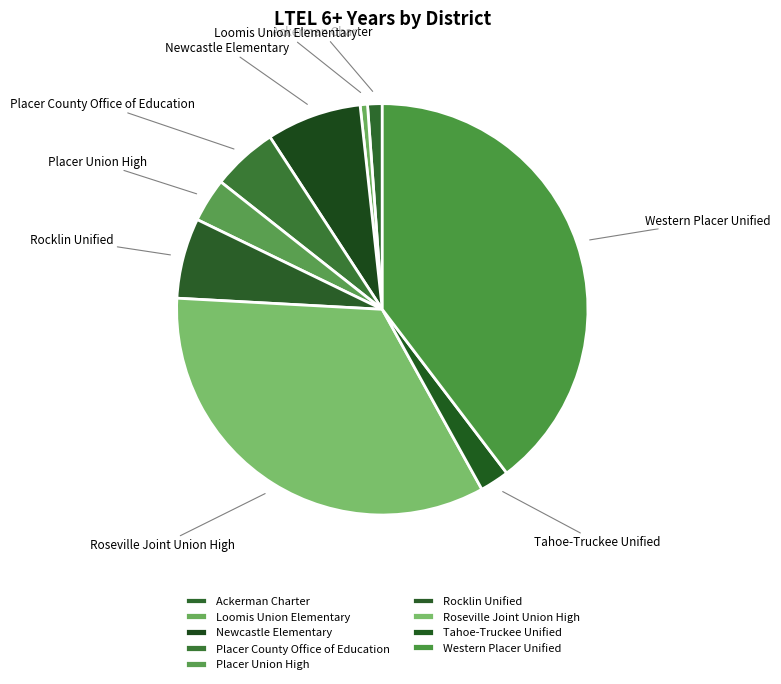

Is the sum of Placer Union High and Loomis Union Elementary greater than half?

No